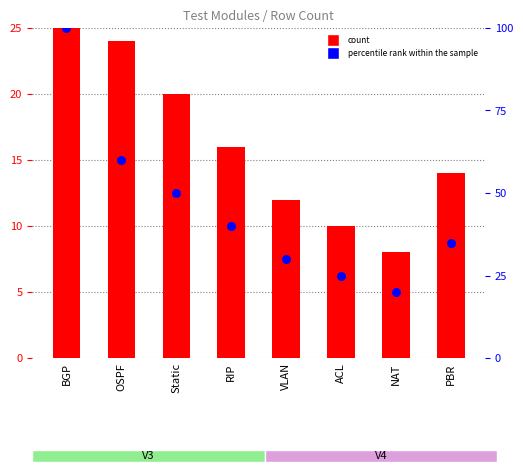

Which series reaches the maximum Y coordinate?

percentile rank within the sample